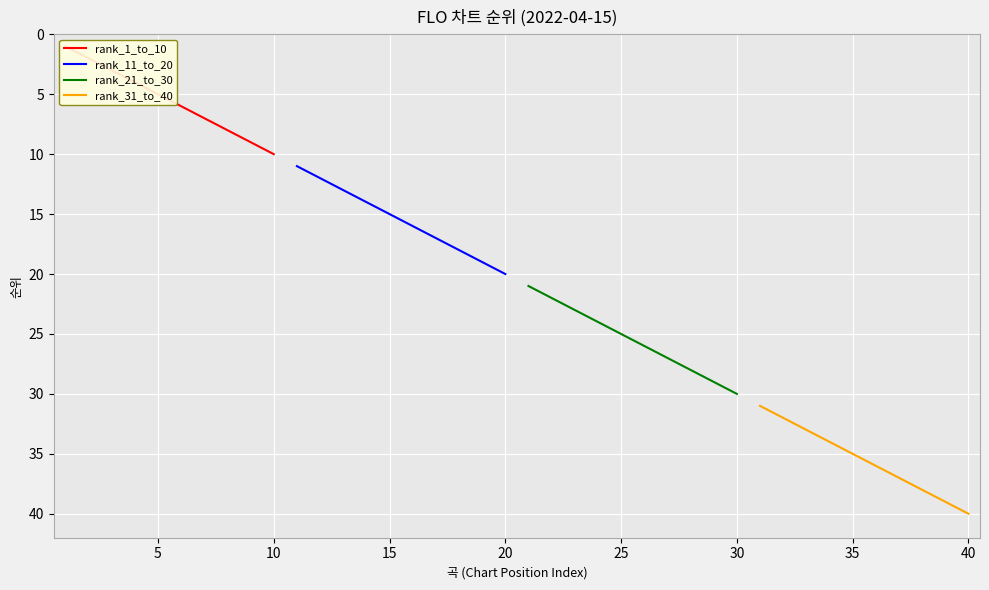

Between 5 and 15, which is larger?

15